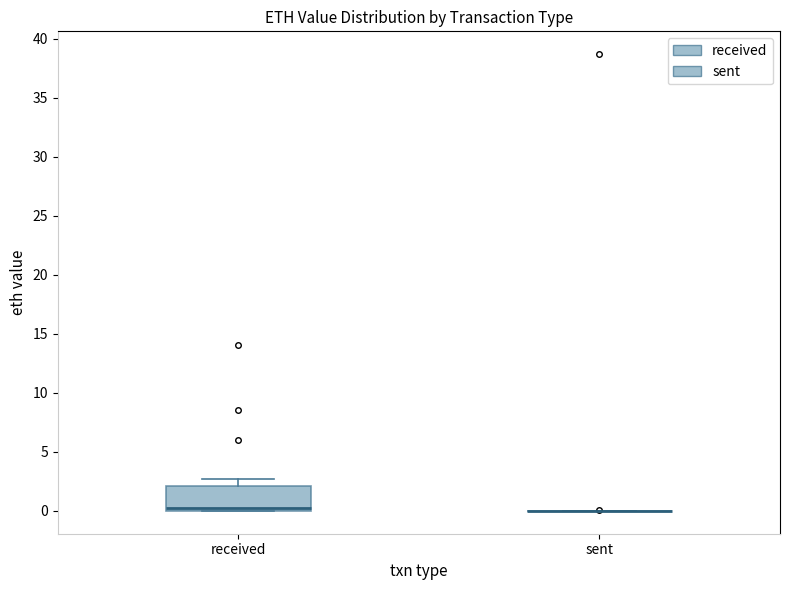

Comparing the boxes themselves (not the whiskers), which one is the tallest?

received